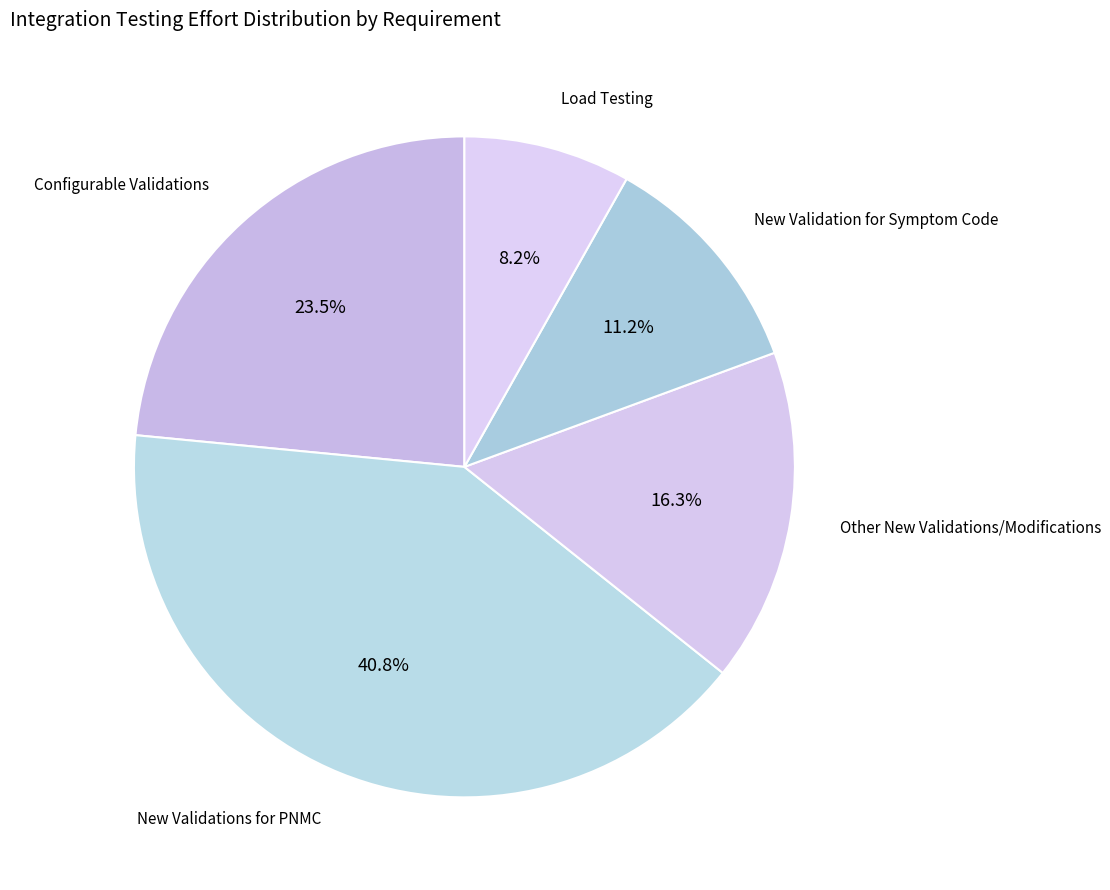

Does any single category account for the majority?

No